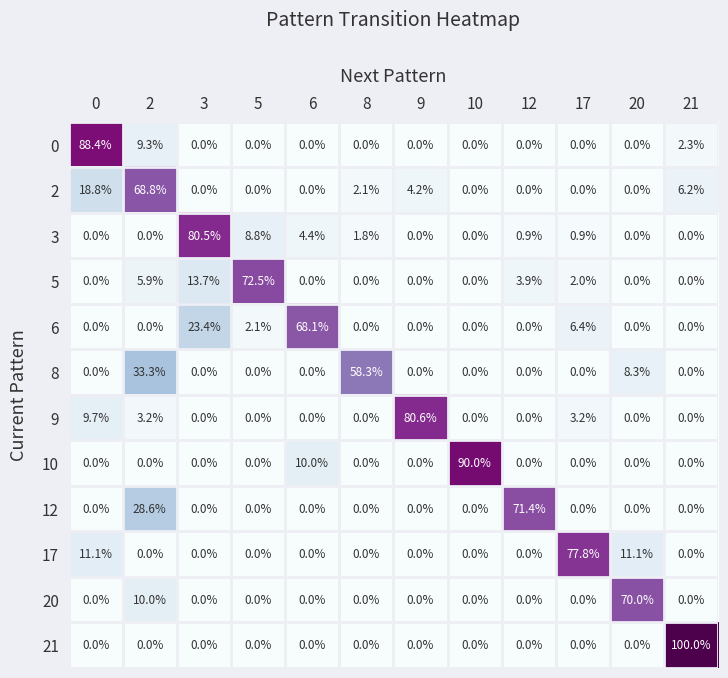

At which label is 5 closest to 36?

3